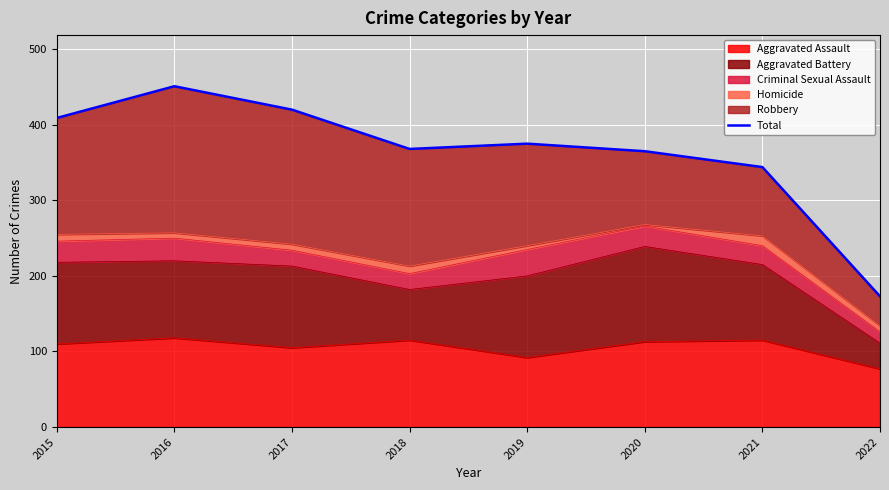

Count the number of categories in the chart.

8